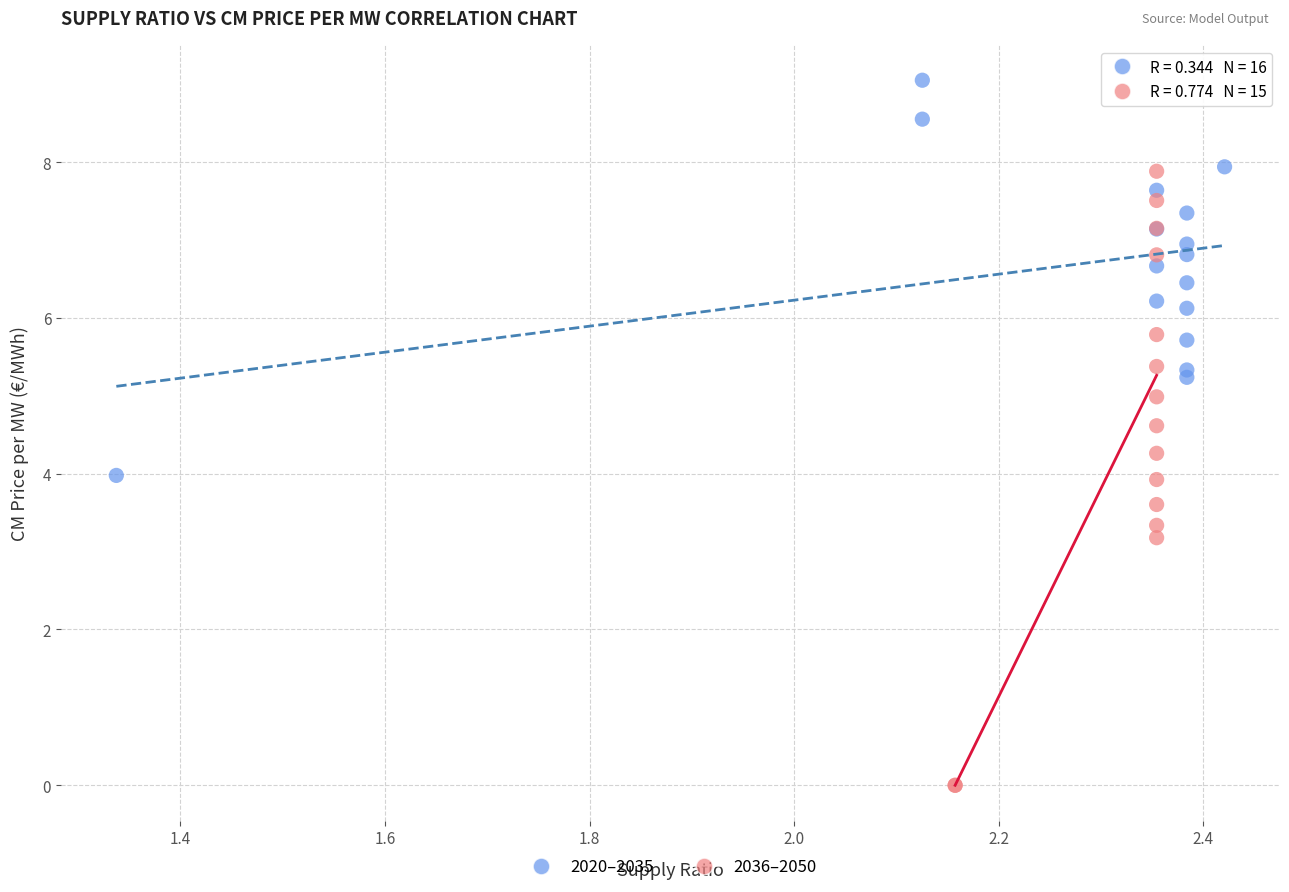

Which series contains the highest Y value?

2020–2035